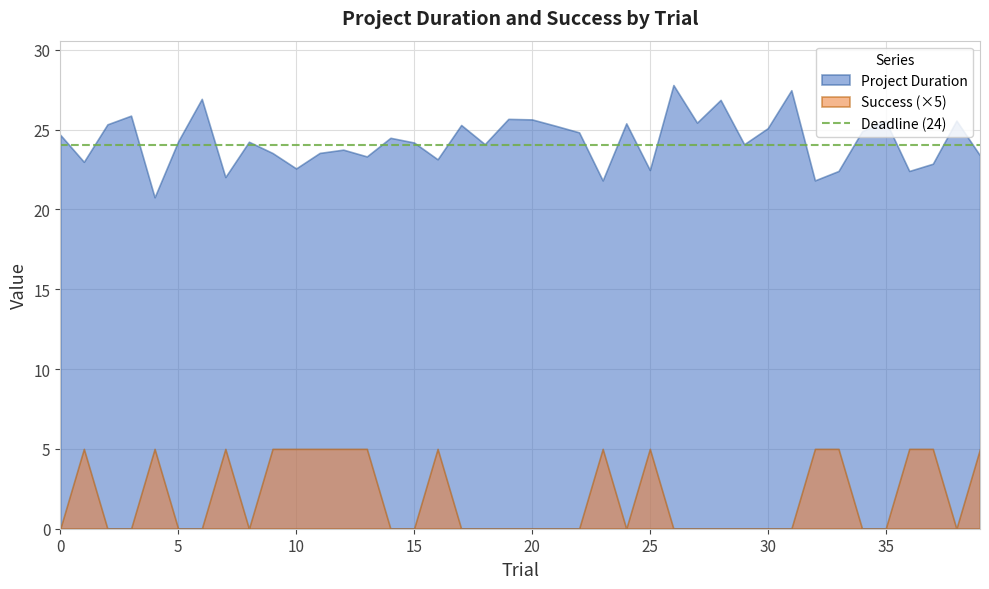

At which category does Project Duration reach its first local valley?

1